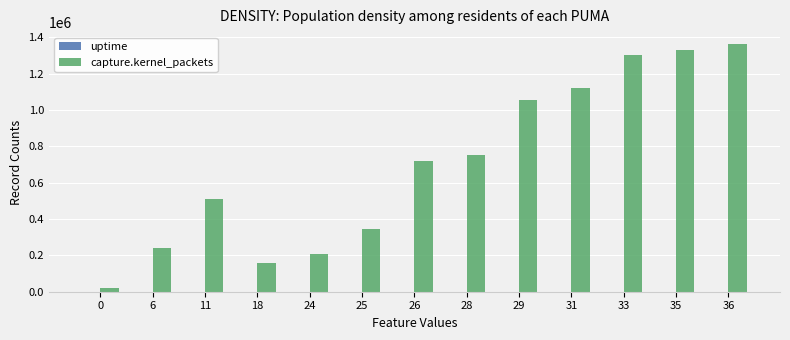

How many distinct data groups are displayed?

2